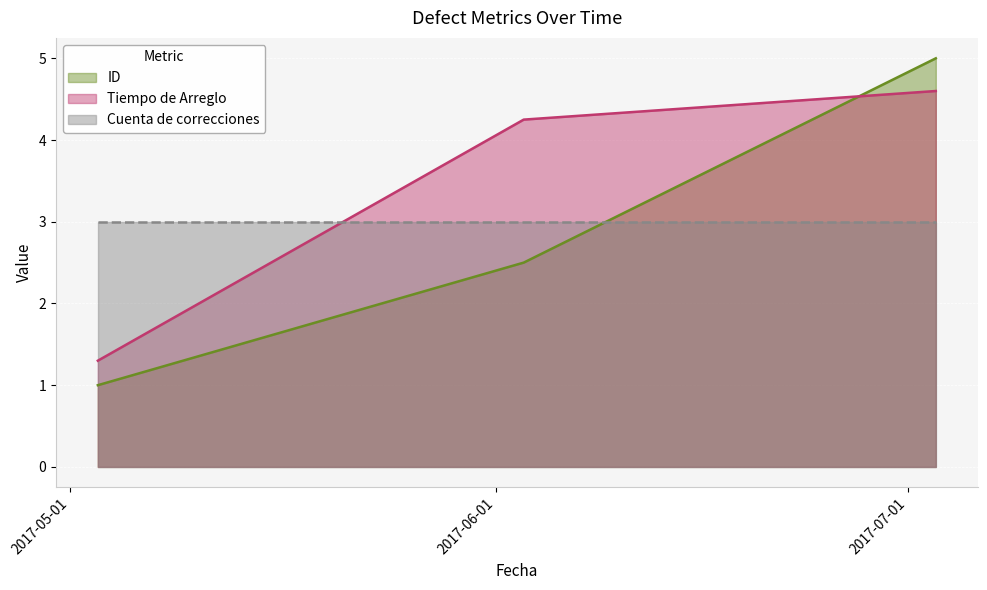

True or false: Cuenta de correcciones and Tiempo de Arreglo cross at least once.

False